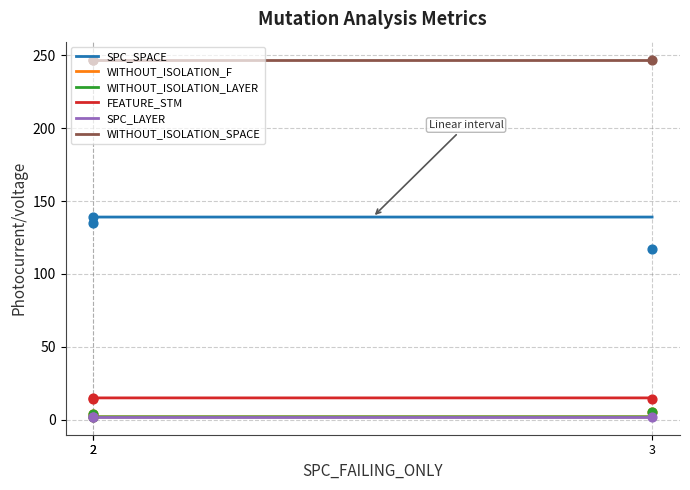

Is the value of SPC_SPACE at 3 greater than the value of WITHOUT_ISOLATION_F at 2?

Yes